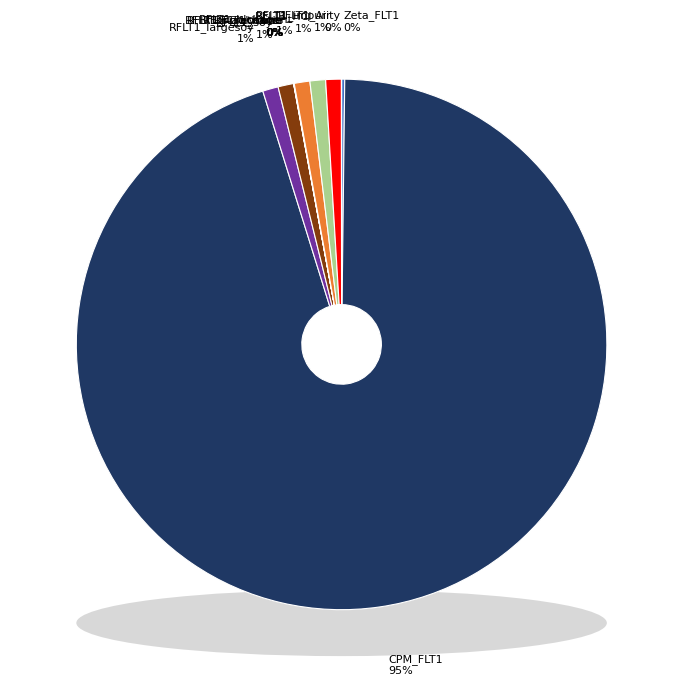

Which category has the smallest portion of the pie?

RFLT1_i-glucoside